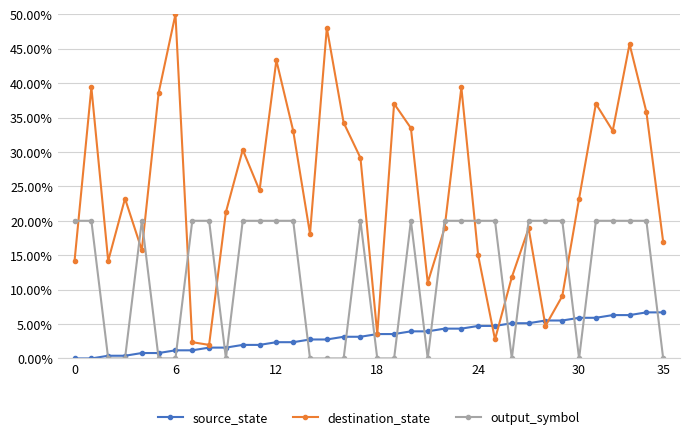

How many lines are shown in the chart?

3